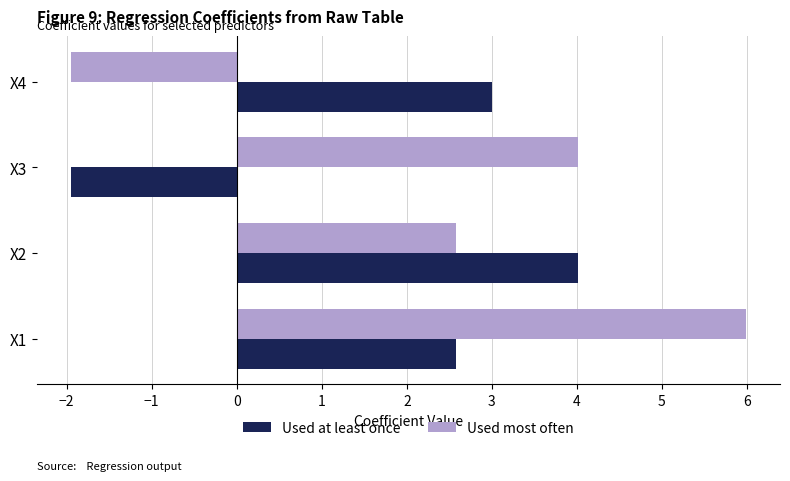

The Used most often series shows 2.6 at X2. True or false?

True